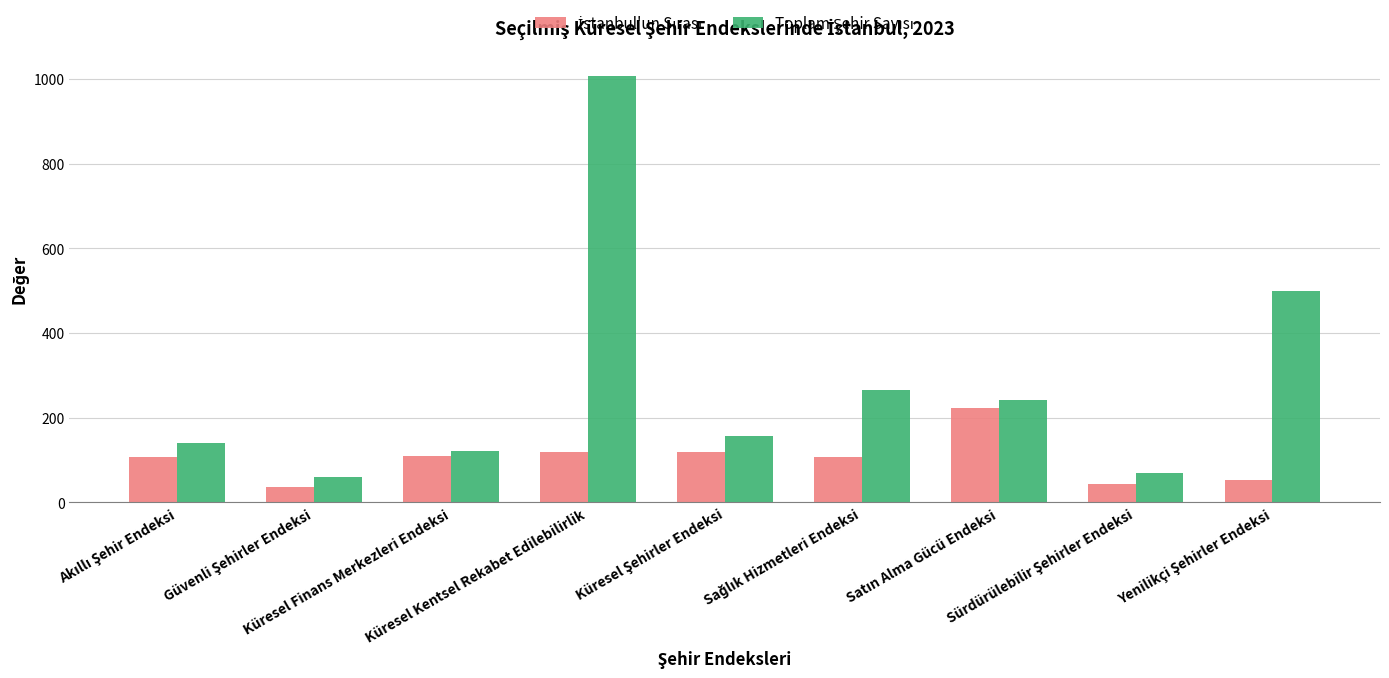

How many bars are there in total?

18